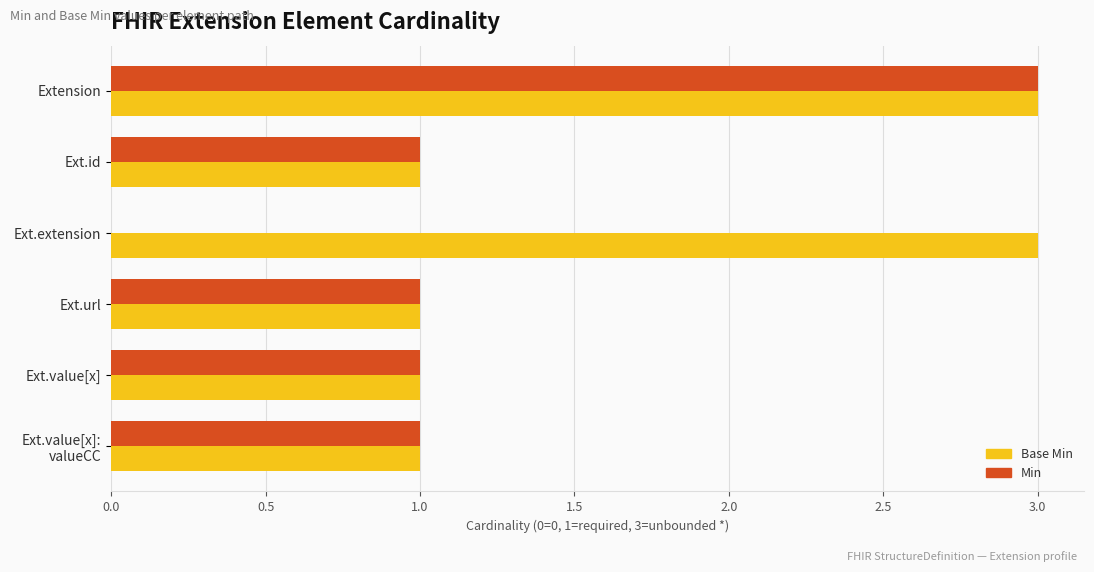

Which series changed the most between Ext.extension and Ext.value[x]?

Base Min